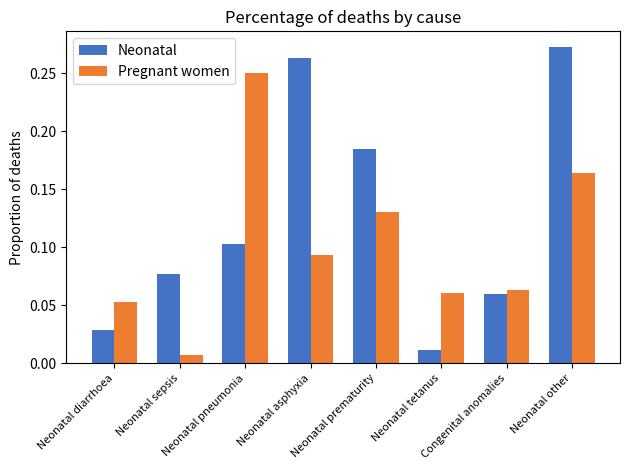

What position from the left is Congenital anomalies?

7